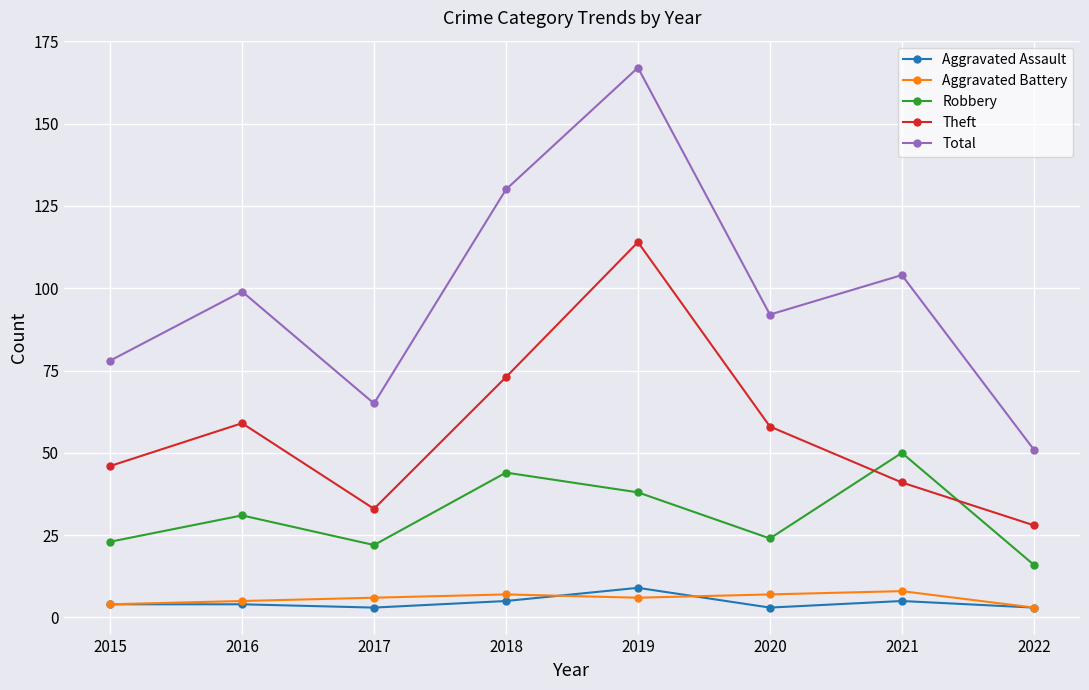

What is the difference between the highest and lowest values at 2020?

89